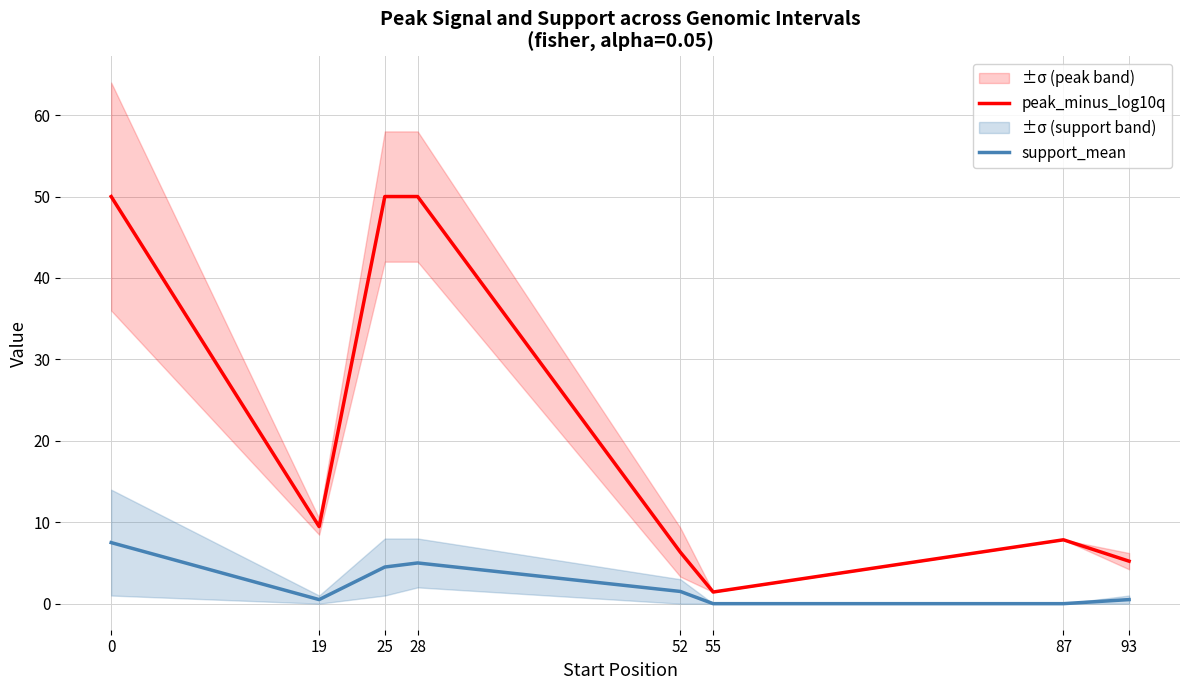

What are all the series names shown in the legend?

peak_minus_log10q, support_mean